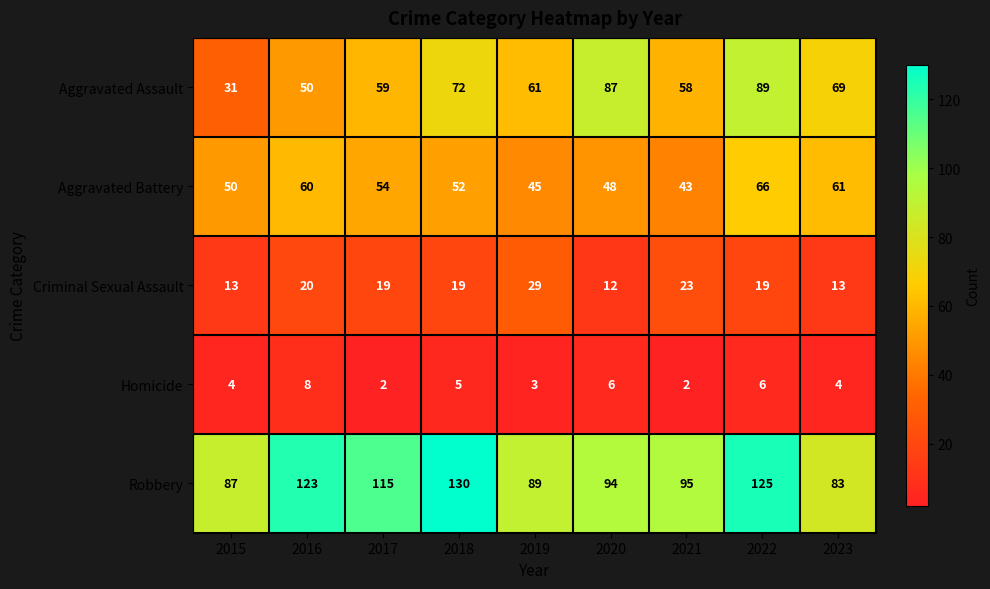

Count the number of data series in this chart.

5